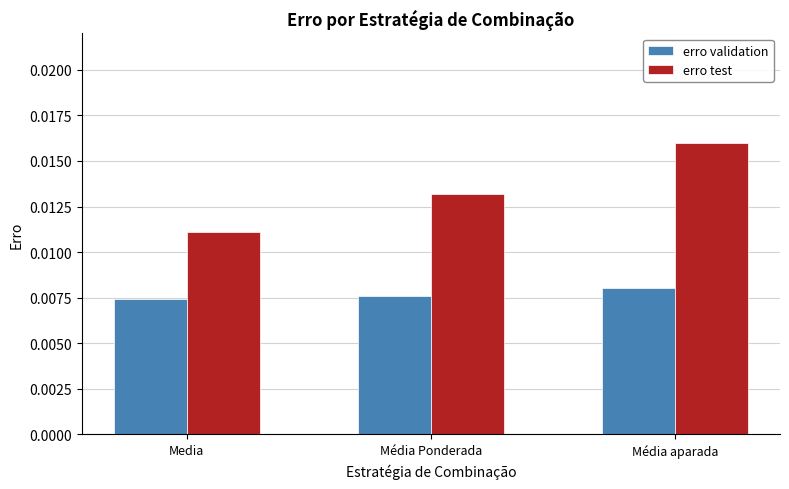

List the series in order of their overall mean, lowest first.

erro validation, erro test